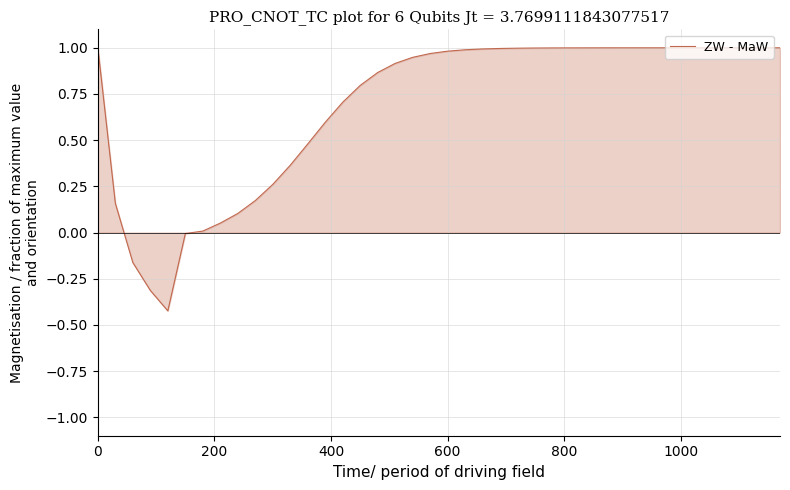

What is the difference between the maximum and minimum values?

1.4